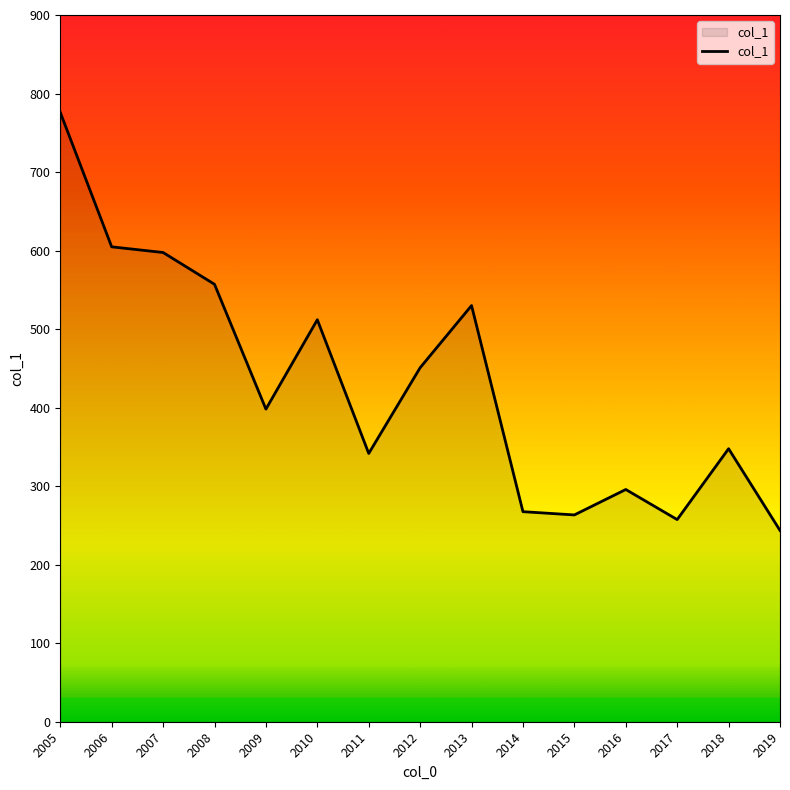

Which label corresponds to the largest value in the chart?

2005